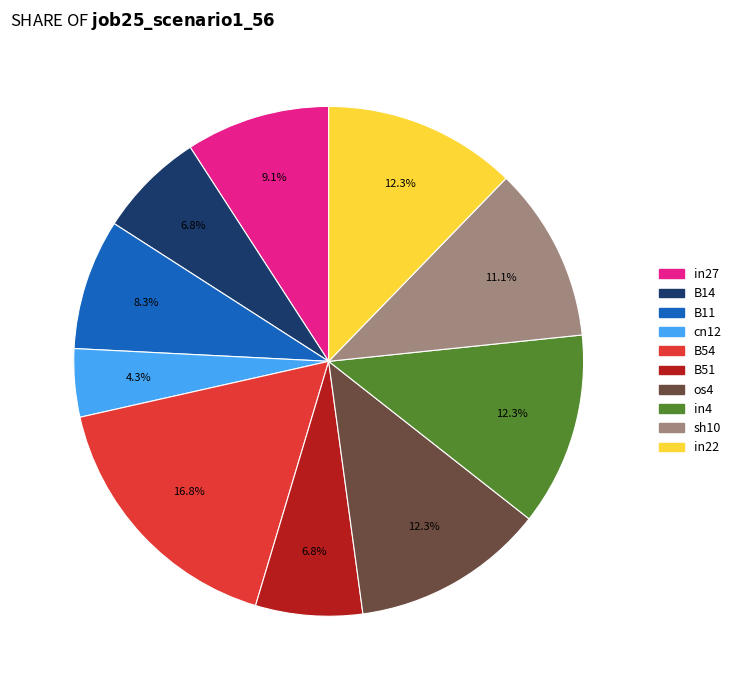

Is there a majority slice in this chart?

No